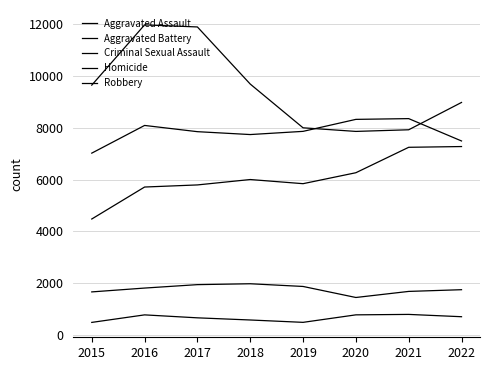

At how many categories does at least one series exceed 3218?

8